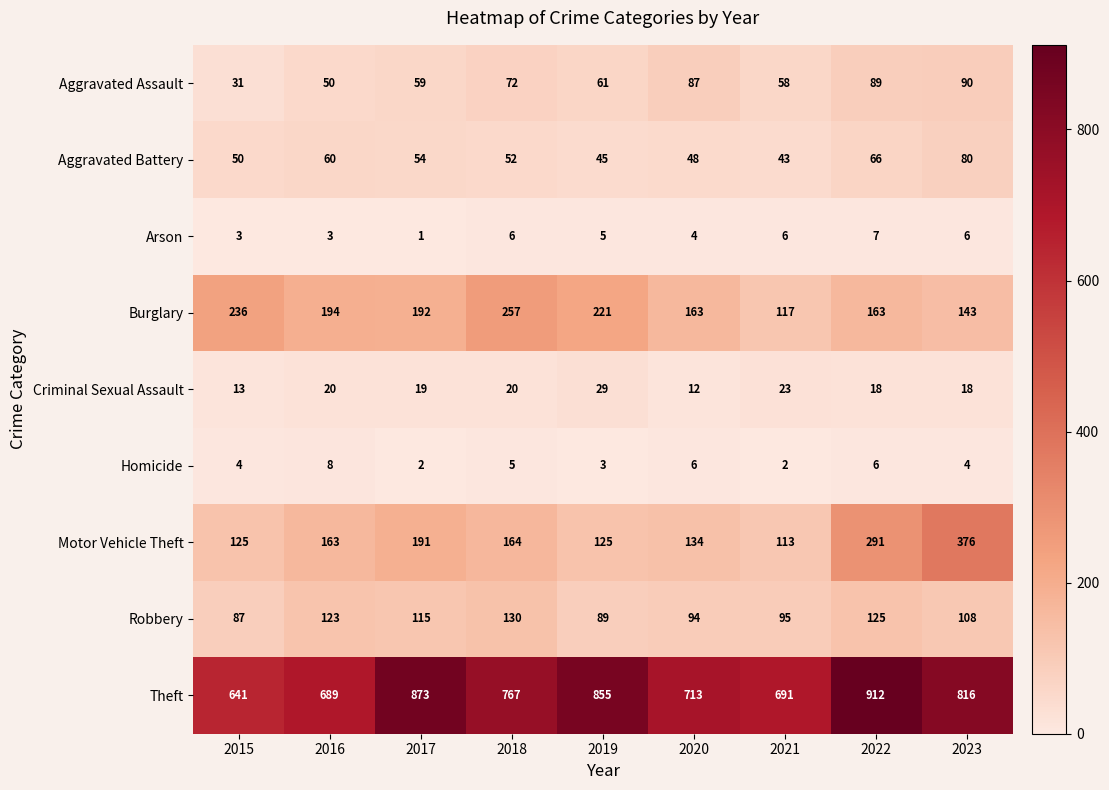

At which label is Aggravated Assault closest to 60?

2017